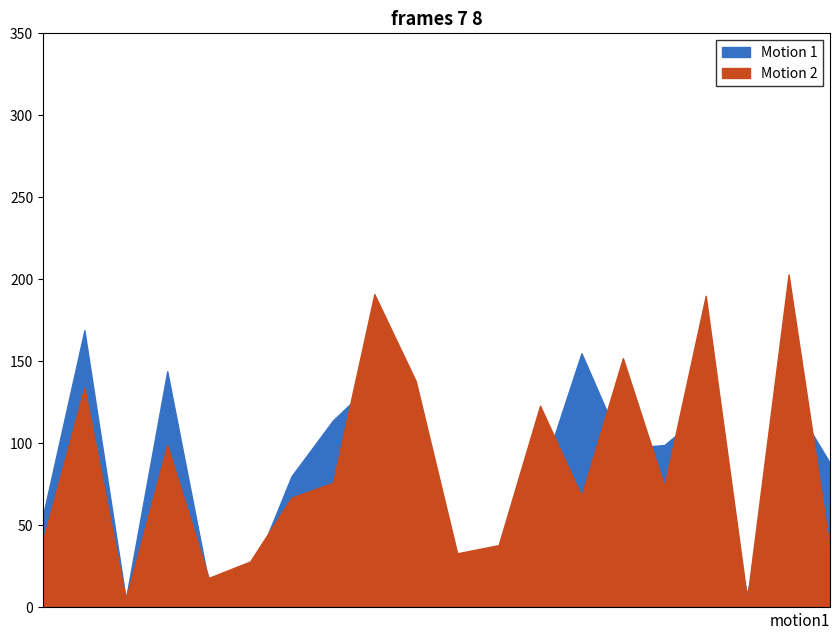

Where is Motion 1 nearest to the value 56?

i1